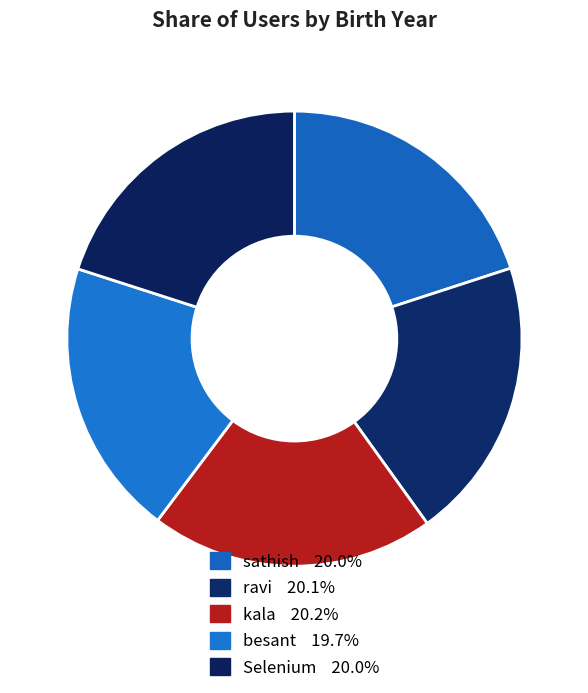

Does any single category account for the majority?

No